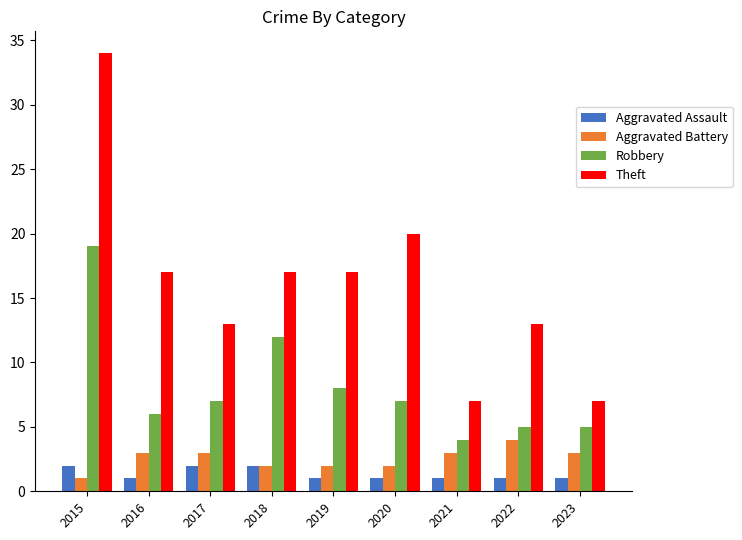

Reading right to left, extract all data points from this chart.

Aggravated Assault: 1	1	1	1	1	2	2	1	2
Aggravated Battery: 3	4	3	2	2	2	3	3	1
Robbery: 5	5	4	7	8	12	7	6	19
Theft: 7	13	7	20	17	17	13	17	34